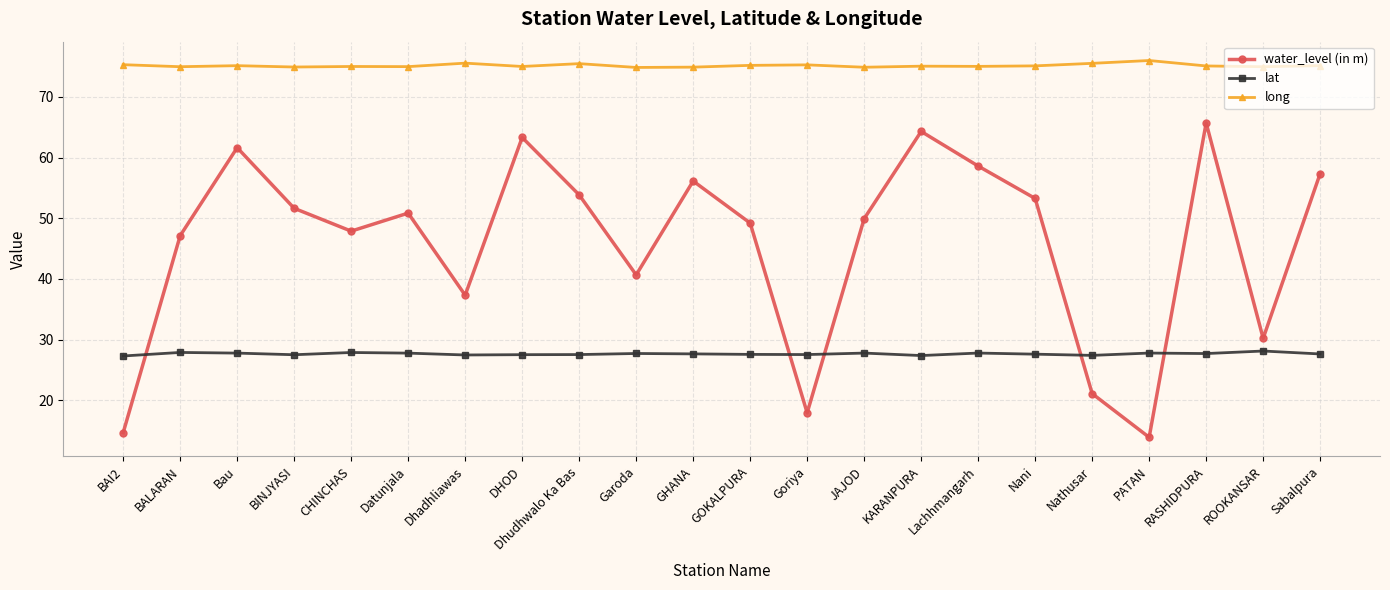

List the series in order of their peak value, highest first.

long, water_level (in m), lat